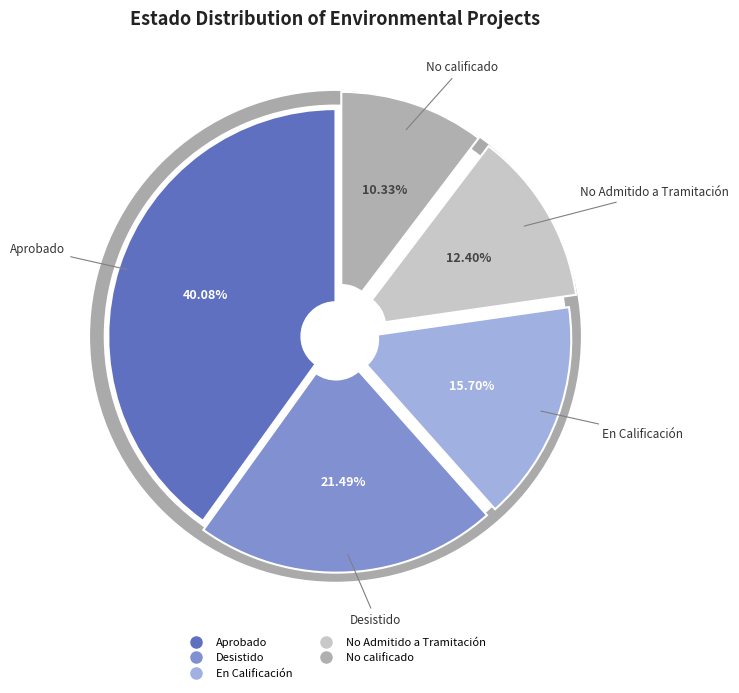

How many slices are in this pie chart?

5